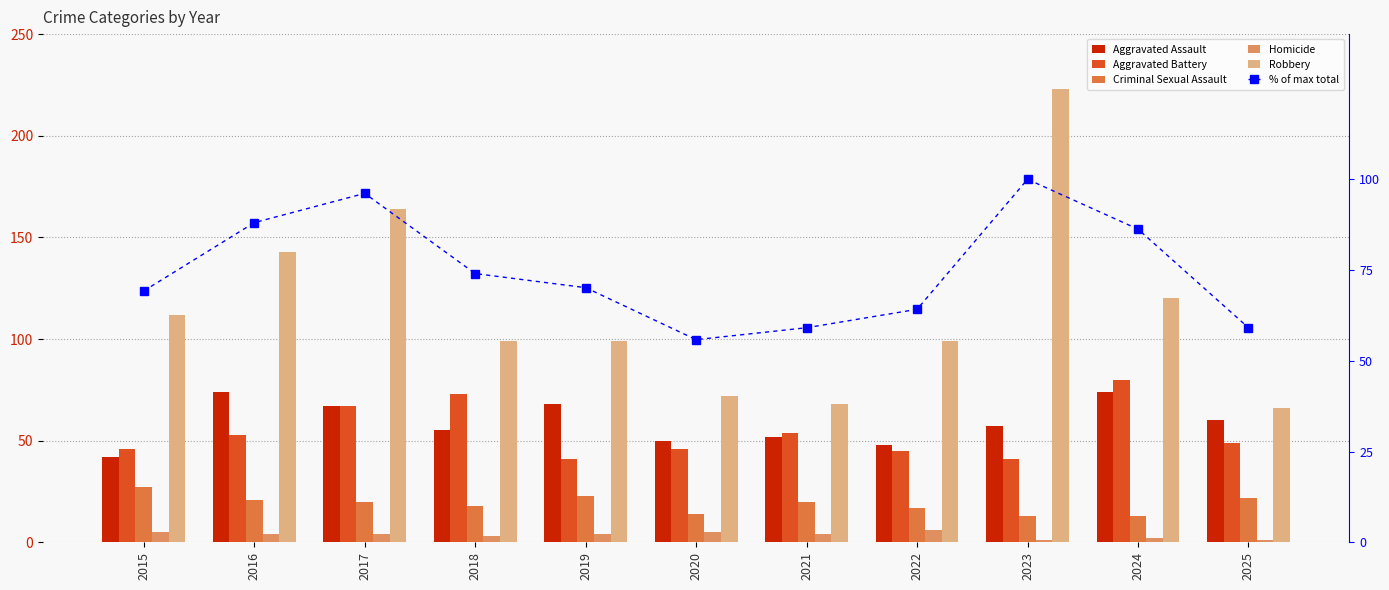

How many values in the Homicide series exceed 4?

3